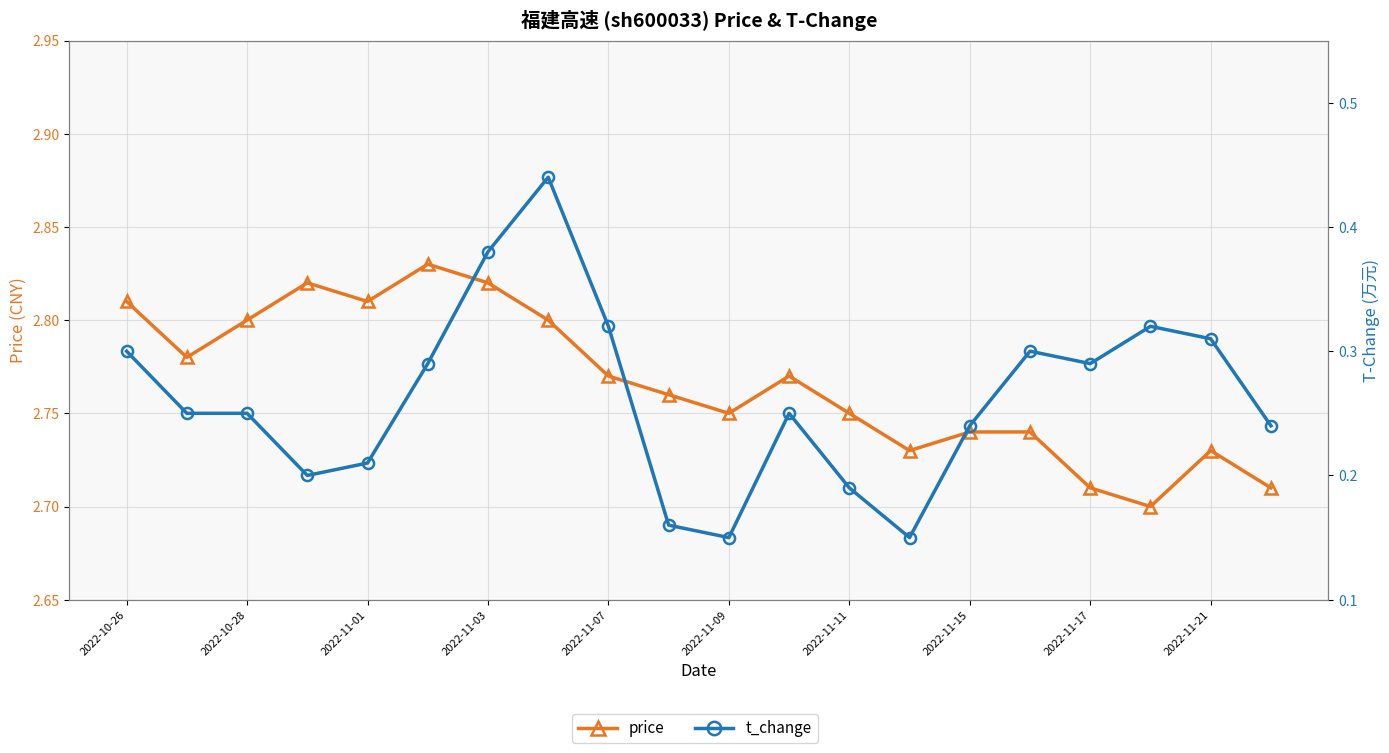

Which series has the largest total across all categories?

price